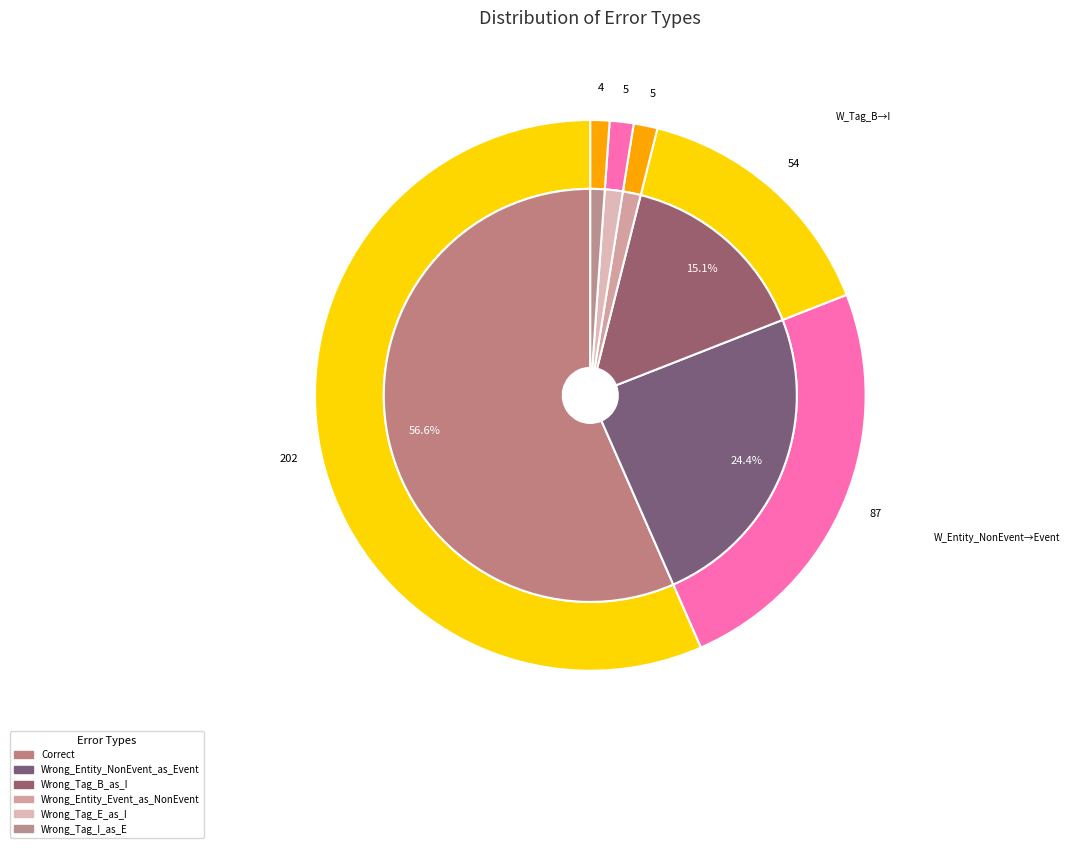

What is the smallest slice in the pie chart?

Wrong_Tag_I_as_E